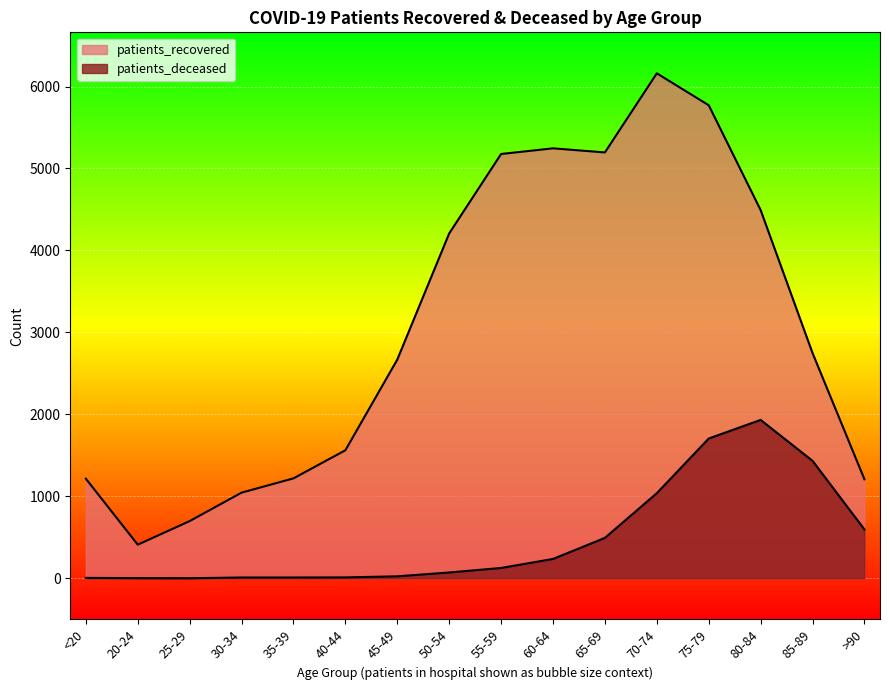

Which series has the widest spread of values?

patients_recovered